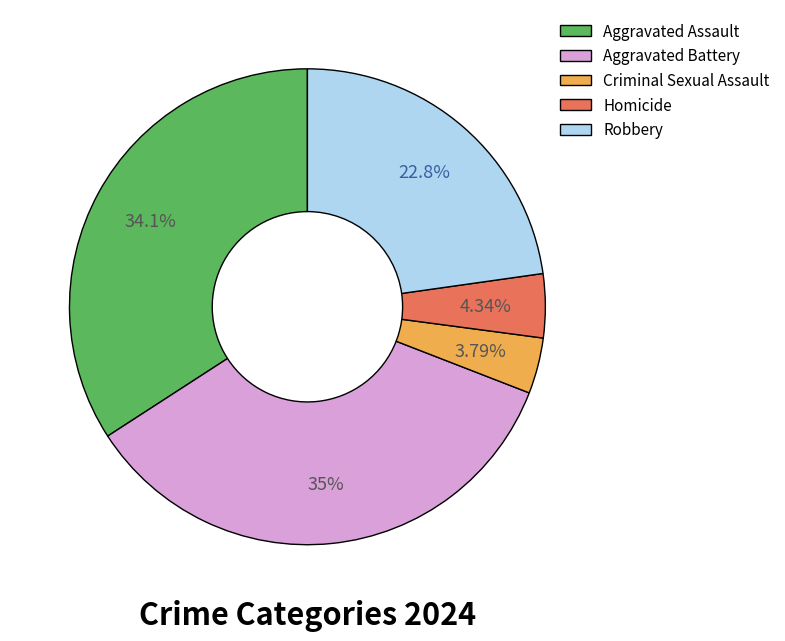

How many segments does this pie chart have?

5